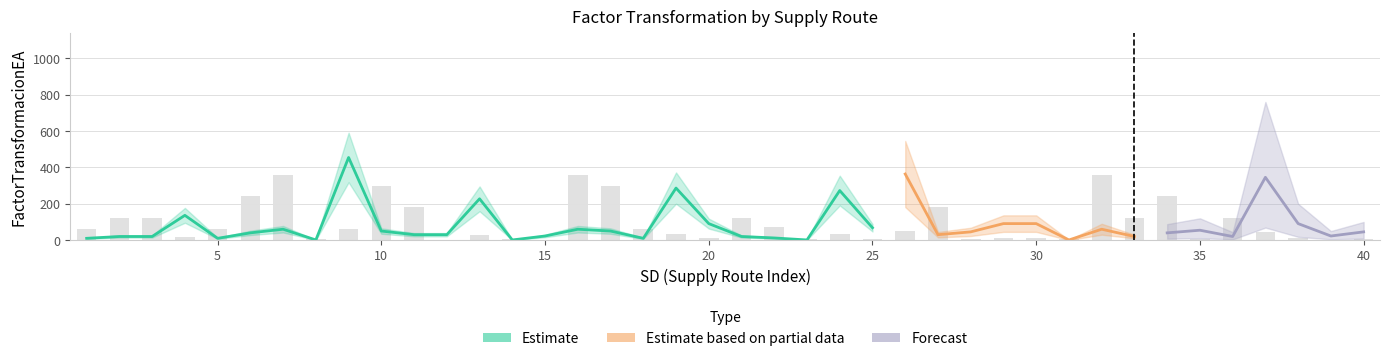

What is the difference between the maximum and minimum values in the FactorTransformacionEA series?

453.5